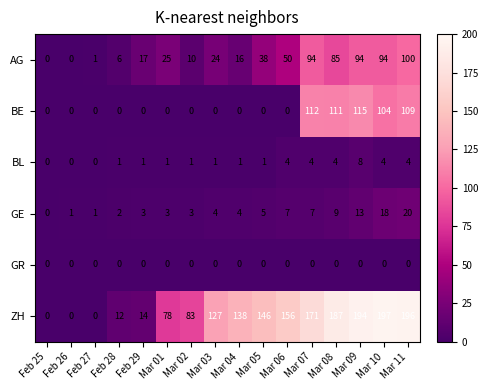

Which series has the widest spread of values?

ZH